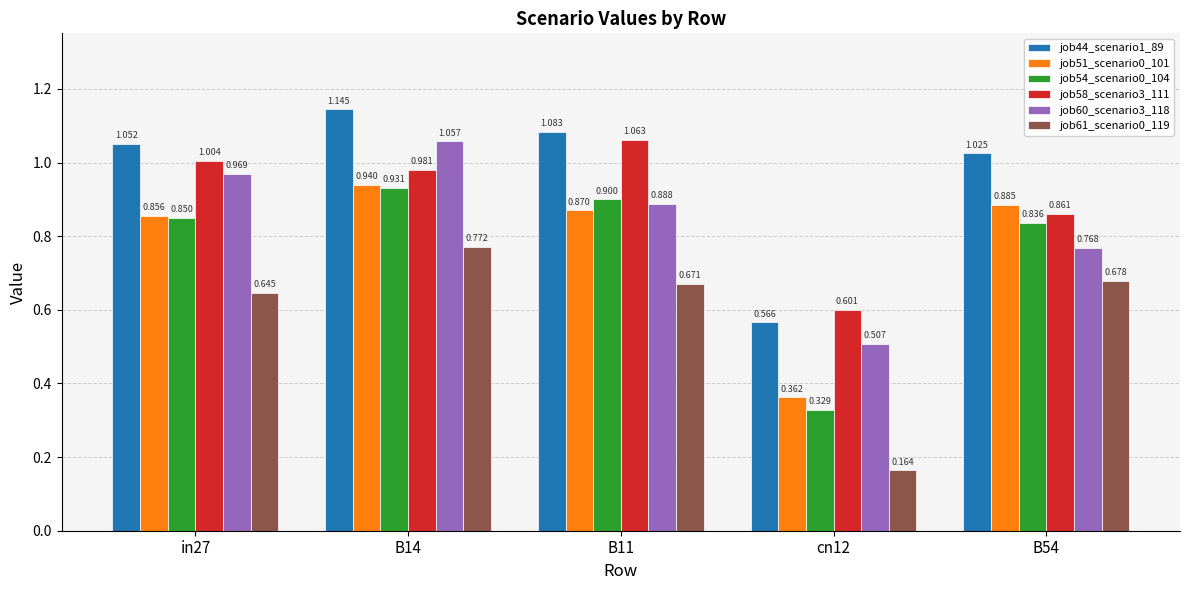

Are the bars grouped side by side (vs. stacked)?

Yes